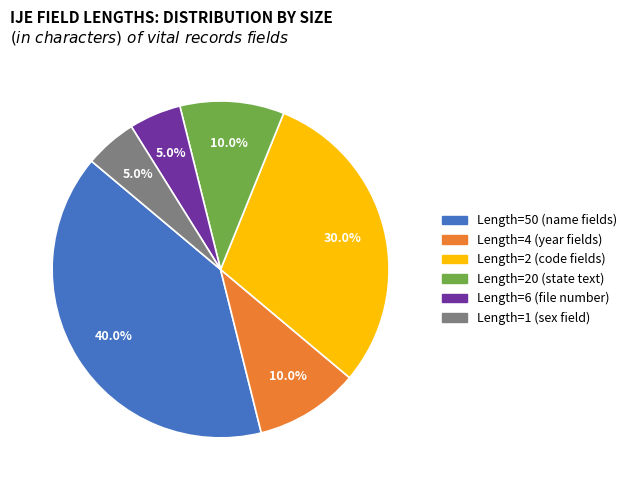

Is there a majority slice in this chart?

No